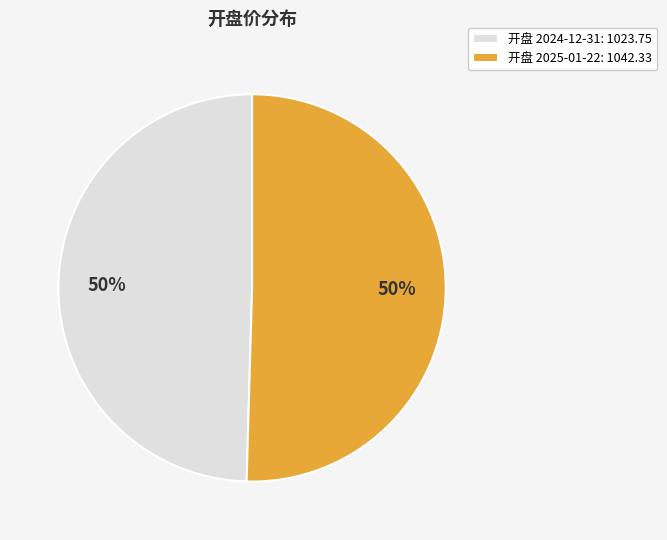

What is the ratio of the value at 开盘 2025-01-22: 1042.33 to the value at 开盘 2024-12-31: 1023.75?

1.0